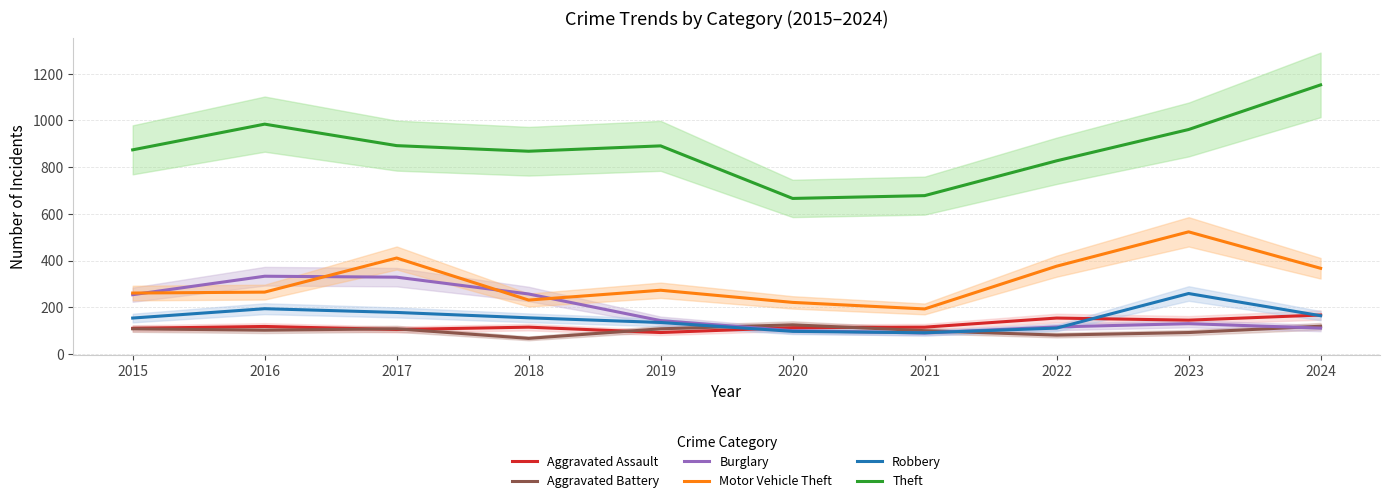

How many distinct data groups are displayed?

6